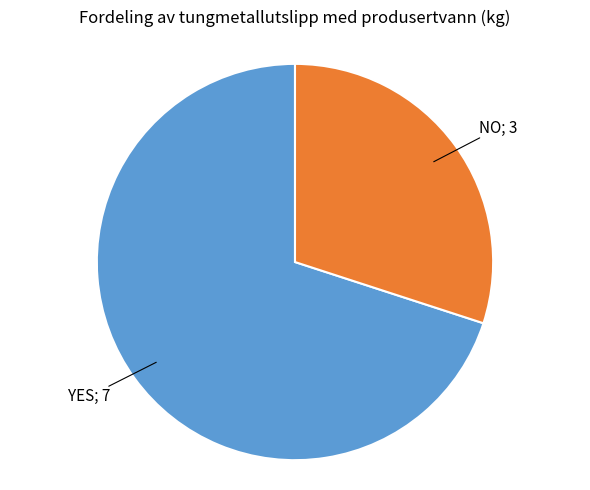

Is there a majority slice in this chart?

Yes